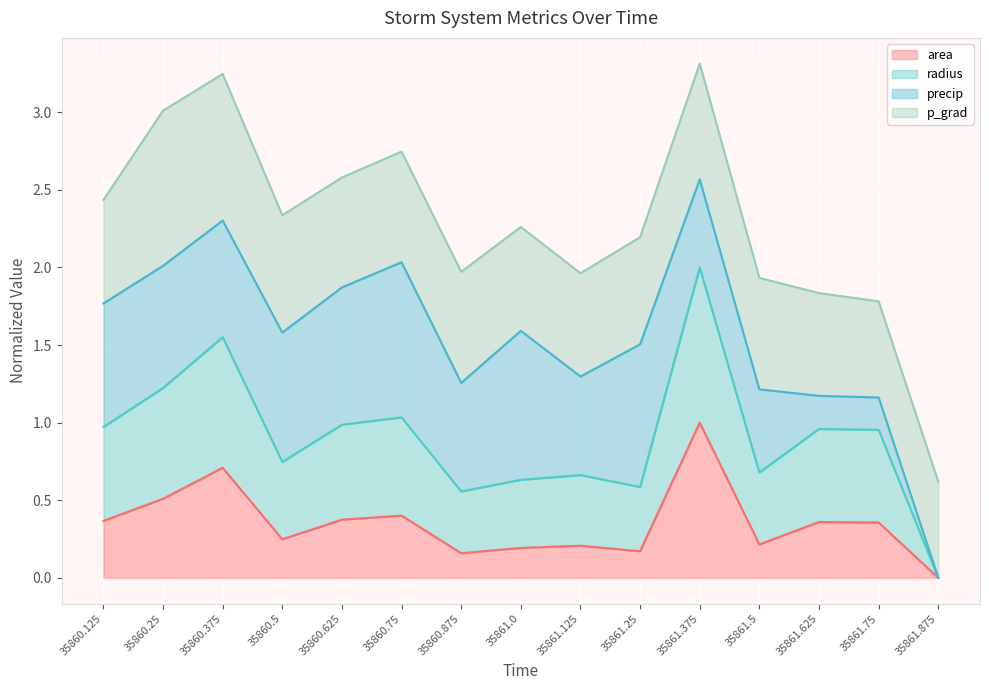

At which label does area reach its peak?

35861.375